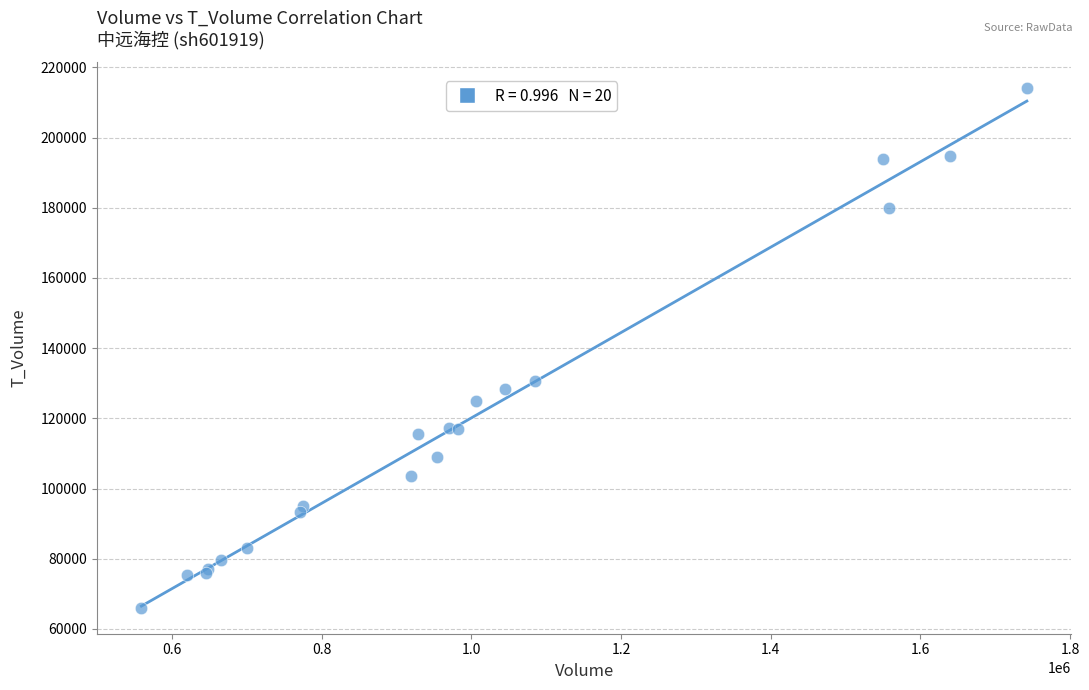

What Y value in the scatter plot is closest to 140032?

130691